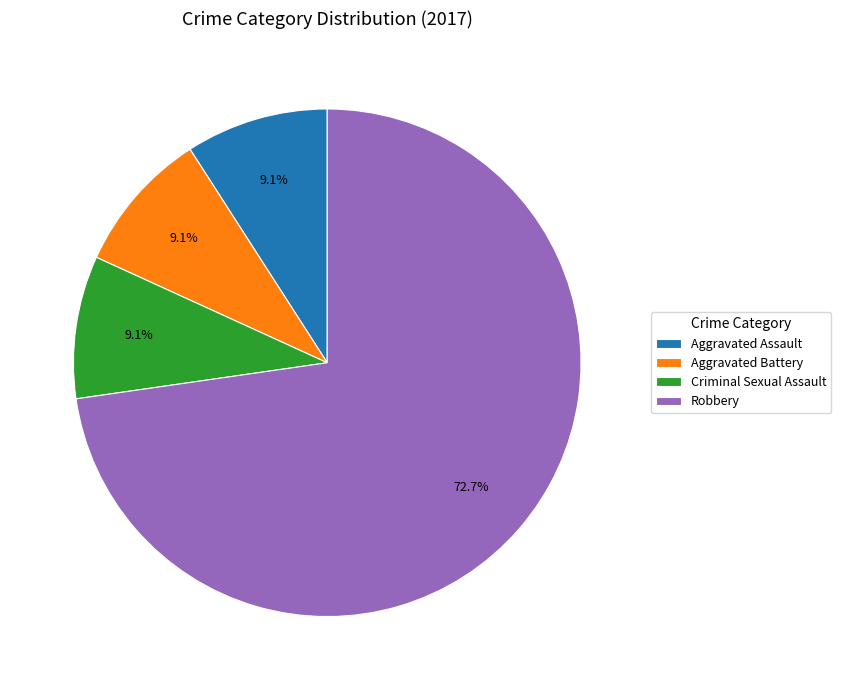

What percentage is the Aggravated Assault slice, to the nearest percent?

9%